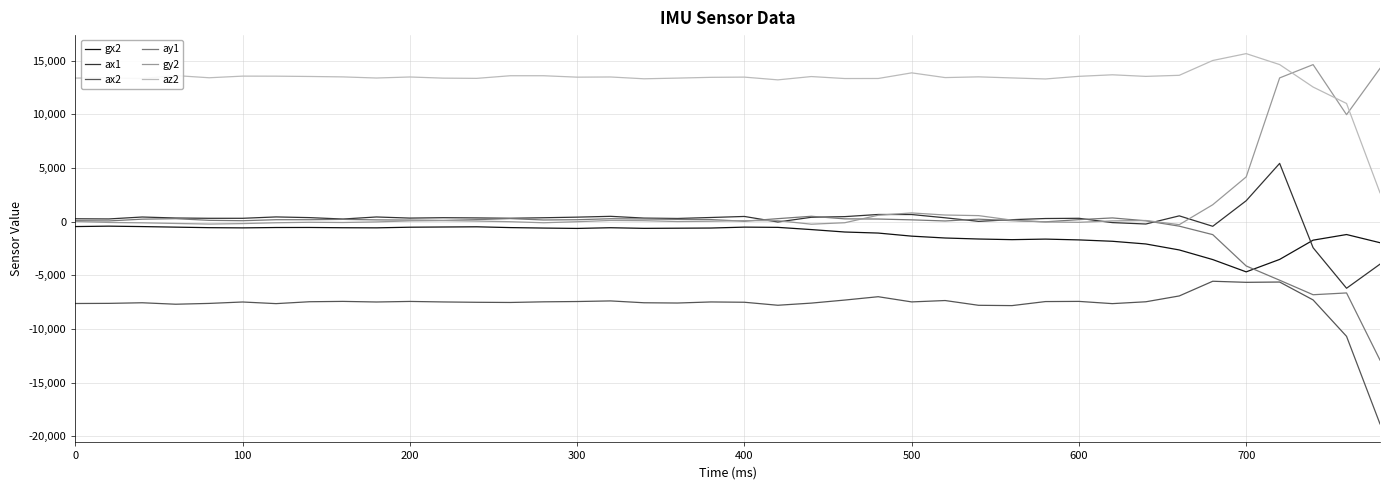

True or false: gx2 and ay1 cross at least once.

True